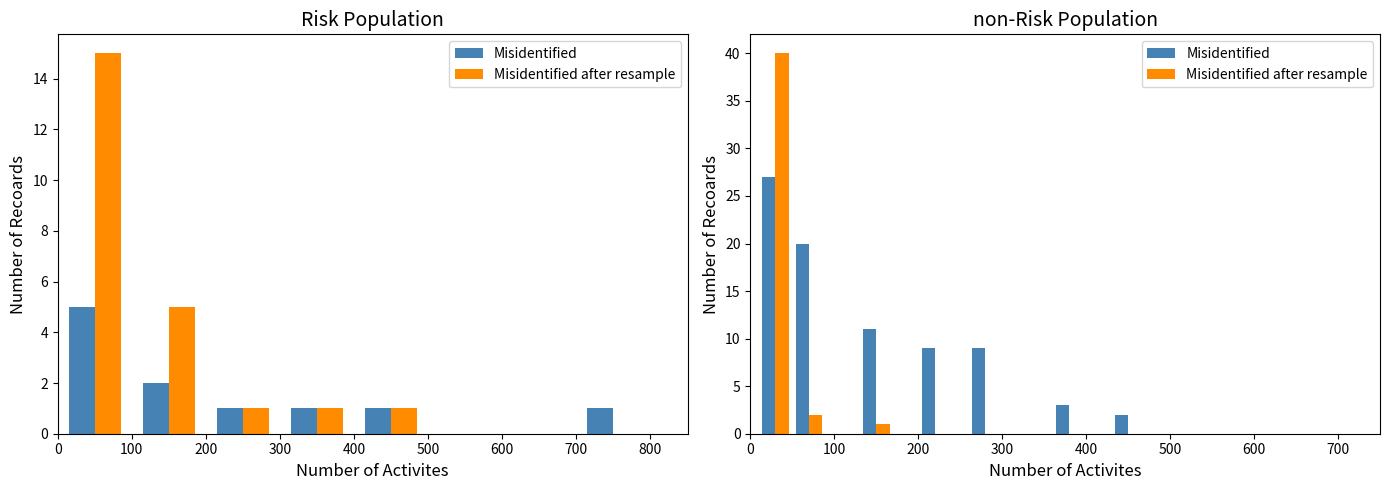

Which category has the lowest value across all series?

700